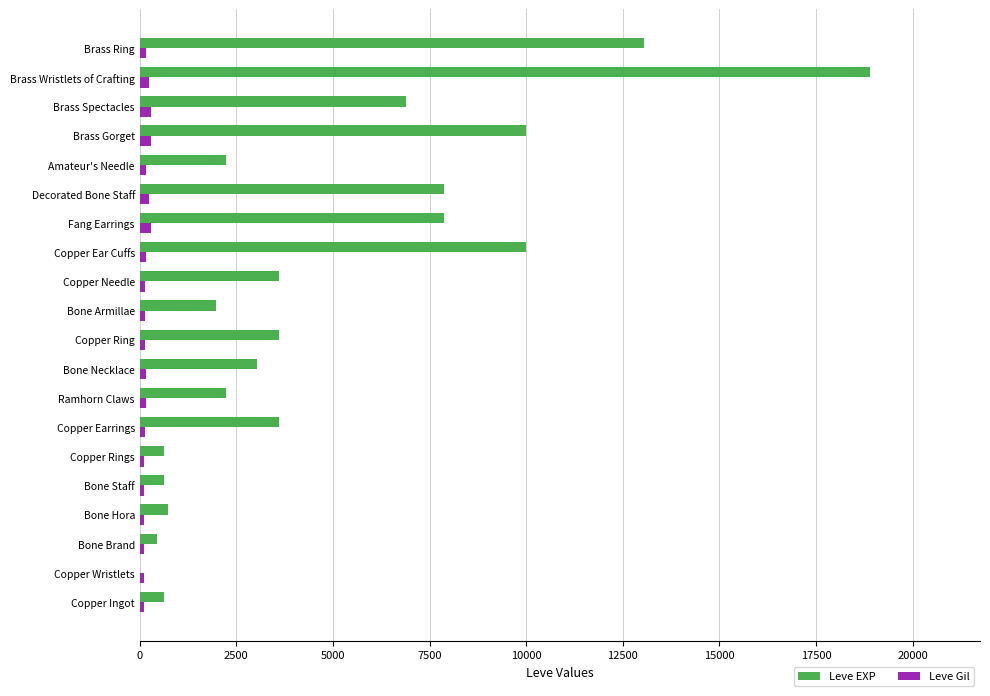

Which series has the largest total across all categories?

Leve EXP